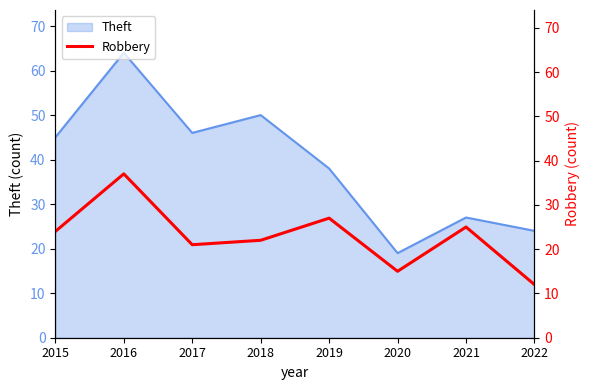

Which category has the highest value in the Theft series?

2016